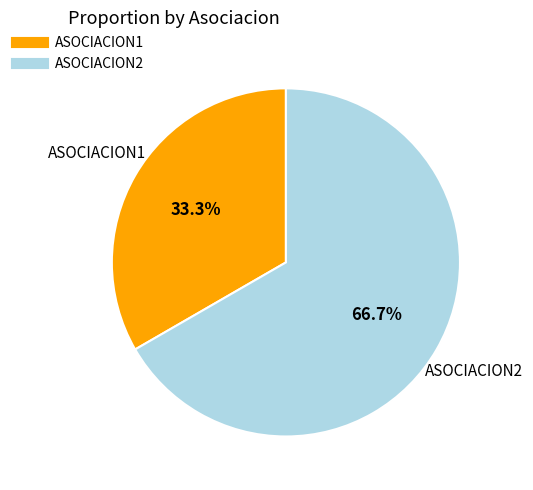

Which category has the smallest portion of the pie?

ASOCIACION1